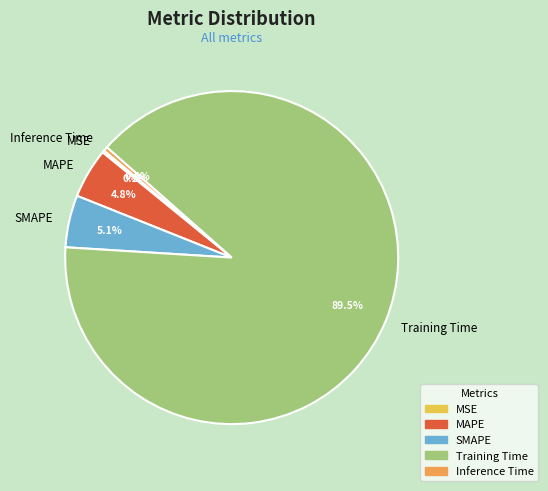

What percentage is the SMAPE slice, to the nearest percent?

5%